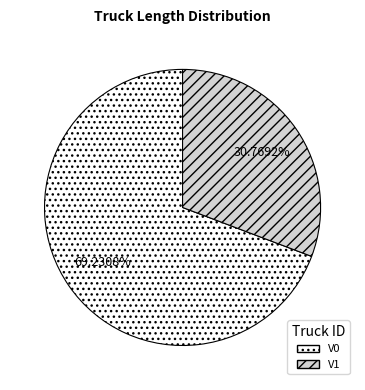

To the nearest percent, what portion does V0 represent?

69%